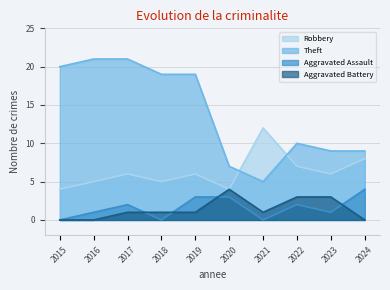

What is the sum of the Aggravated Assault values at 2024 and 2019?

7